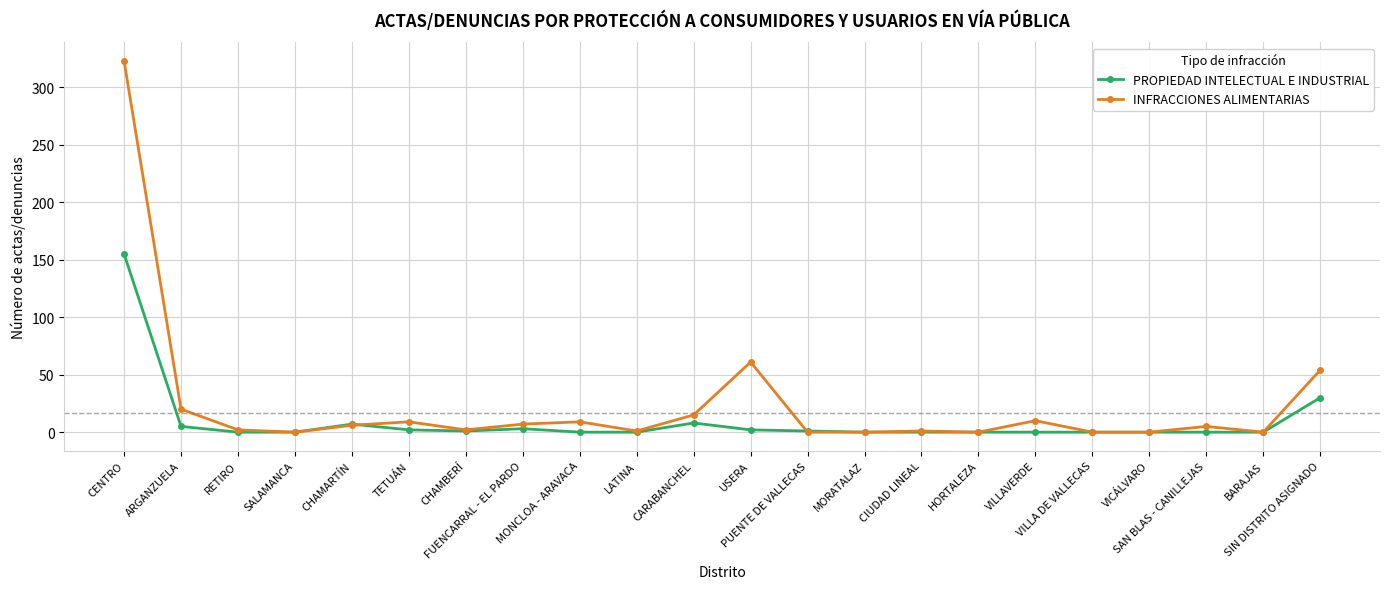

True or false: INFRACCIONES ALIMENTARIAS has a value of 20 at ARGANZUELA.

True